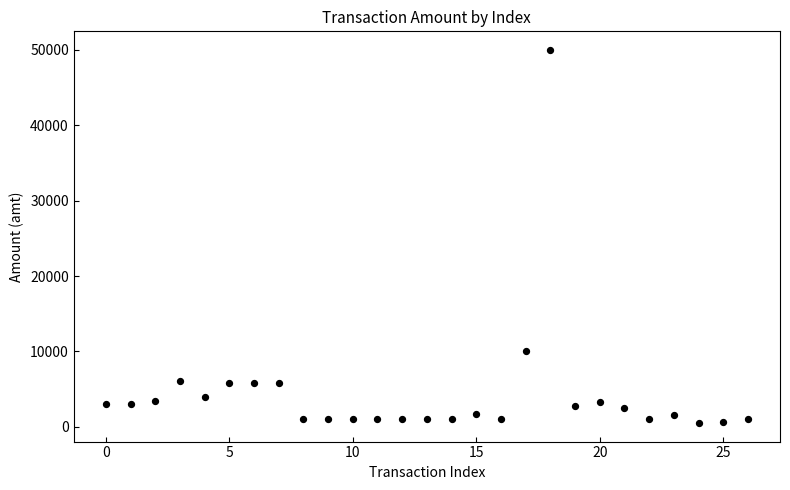

What is the range of Y values (max minus min)?

49502.5